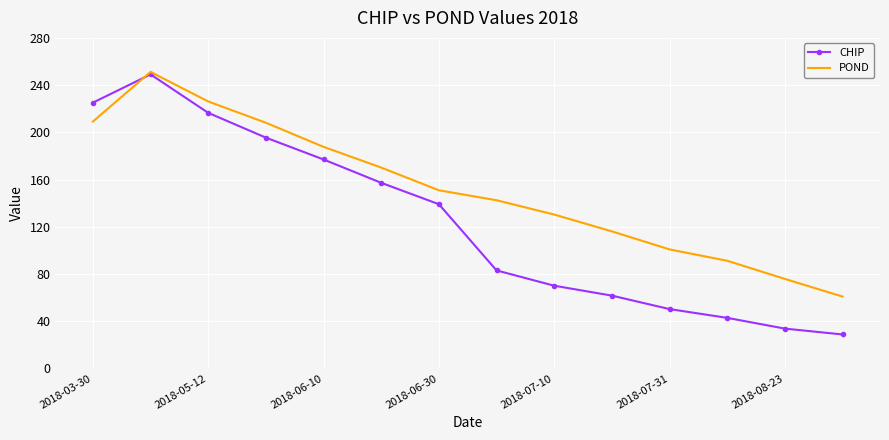

Count the number of data series in this chart.

2